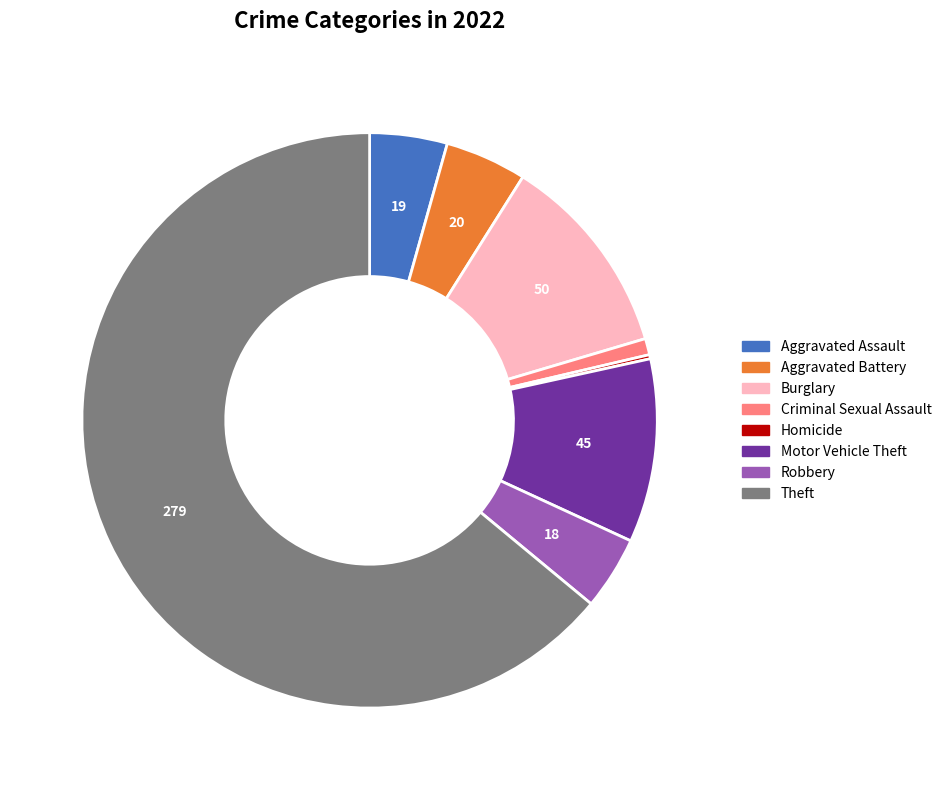

Does Criminal Sexual Assault account for over 50% of the chart?

No